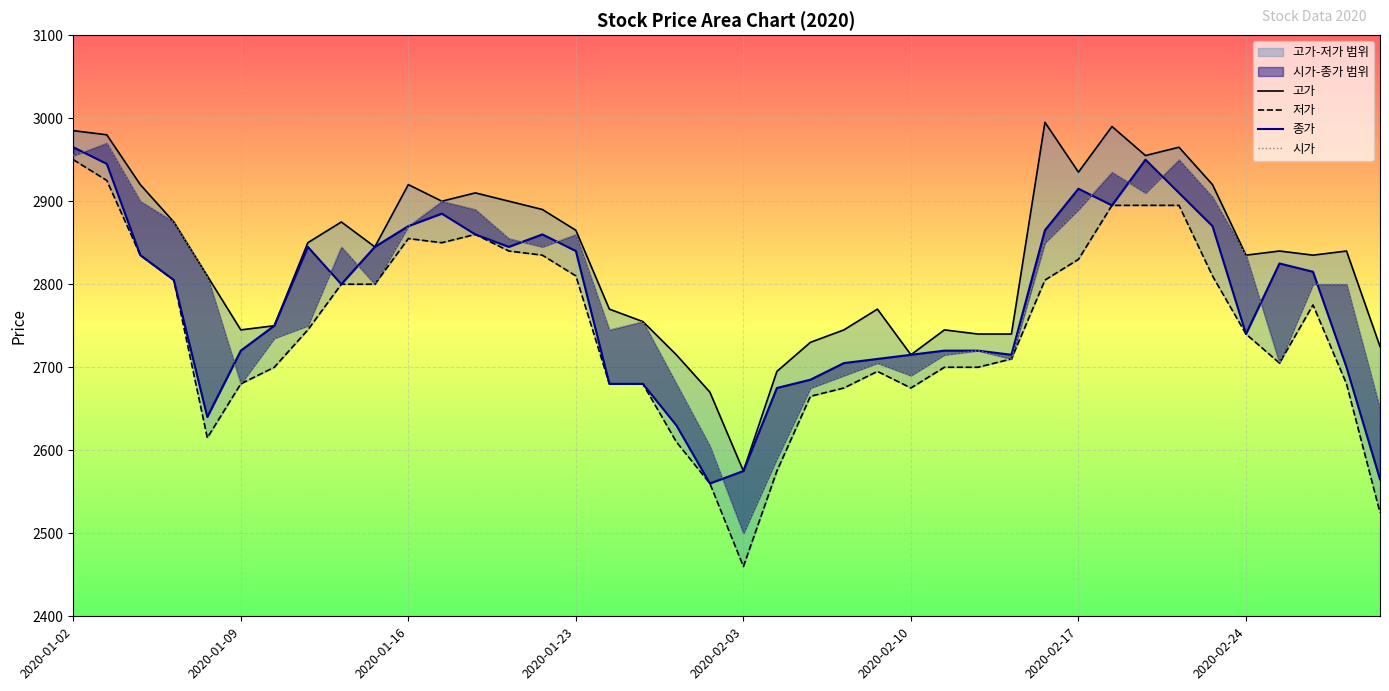

At 2020-01-09, list the series in order from largest to smallest.

고가, 종가, 저가, 시가